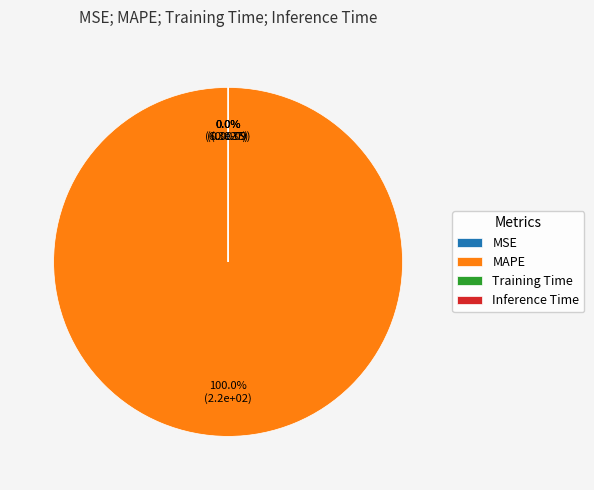

Between MSE and Training Time, which is larger?

Training Time